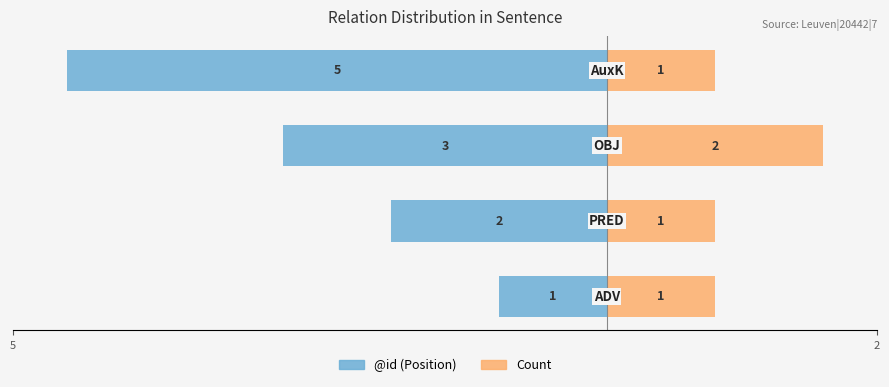

Reading right to left, transcribe all the data shown in this chart.

@id (Position): -5	-3	-2	-1
Count: 1	2	1	1